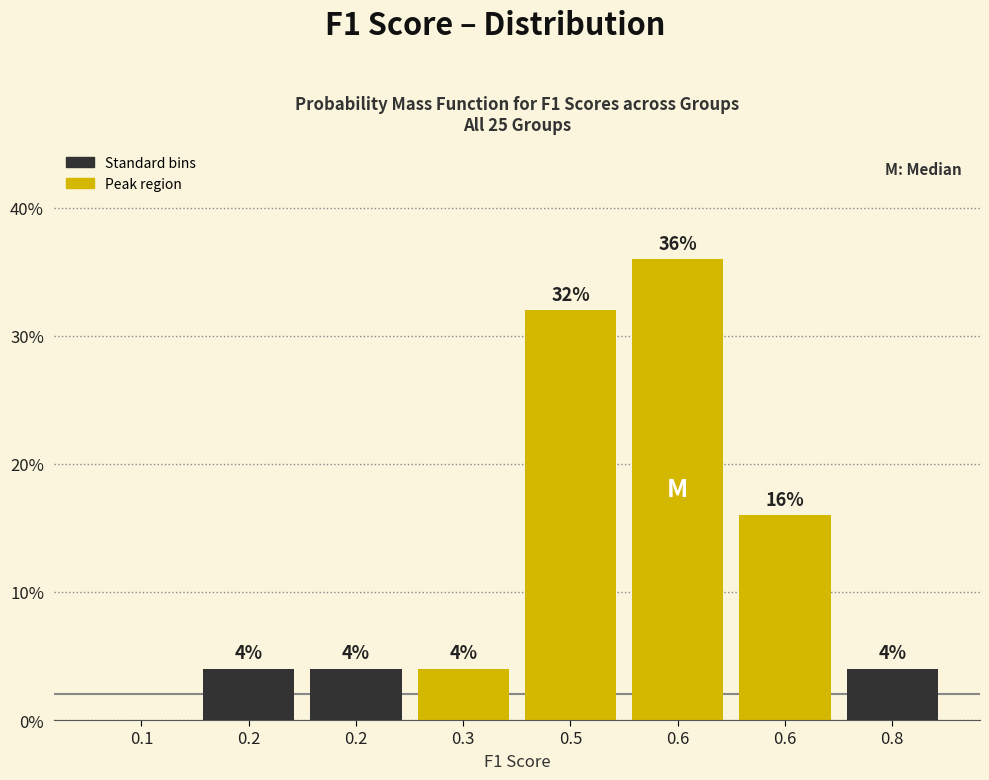

Are the bars horizontal?

No